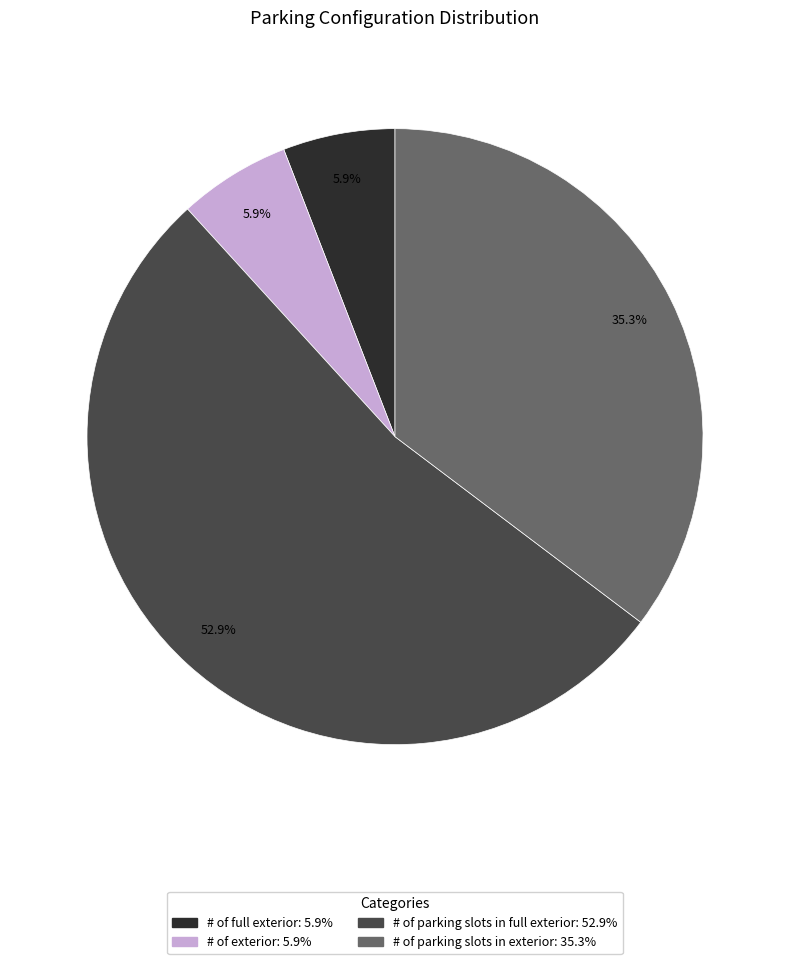

Does any single category account for the majority?

Yes